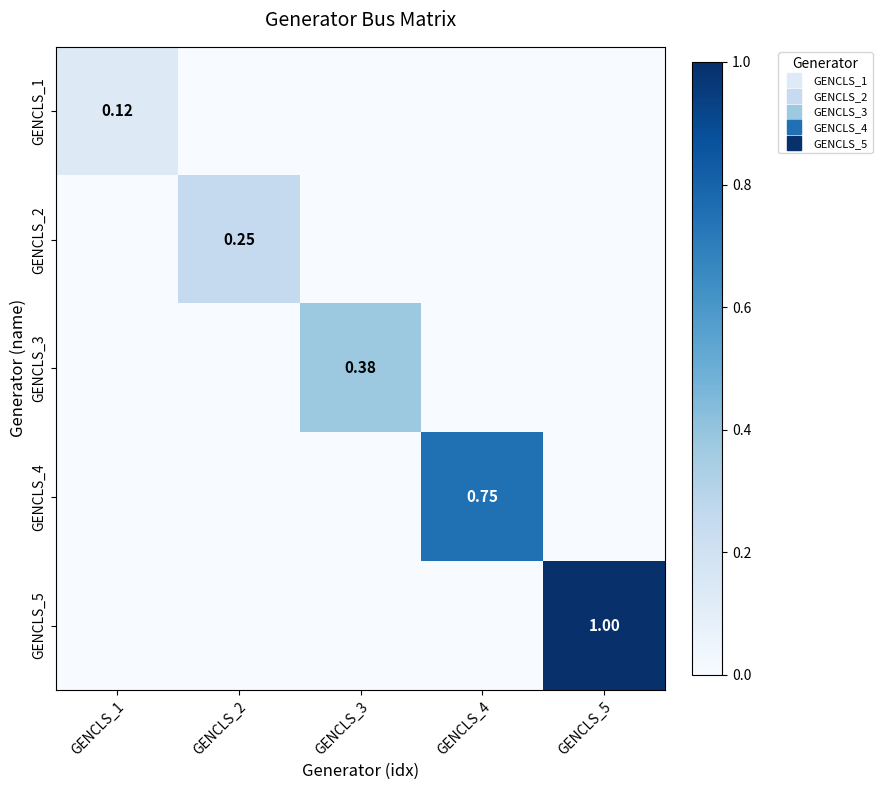

At which category is the sum across all series the highest?

GENCLS_5